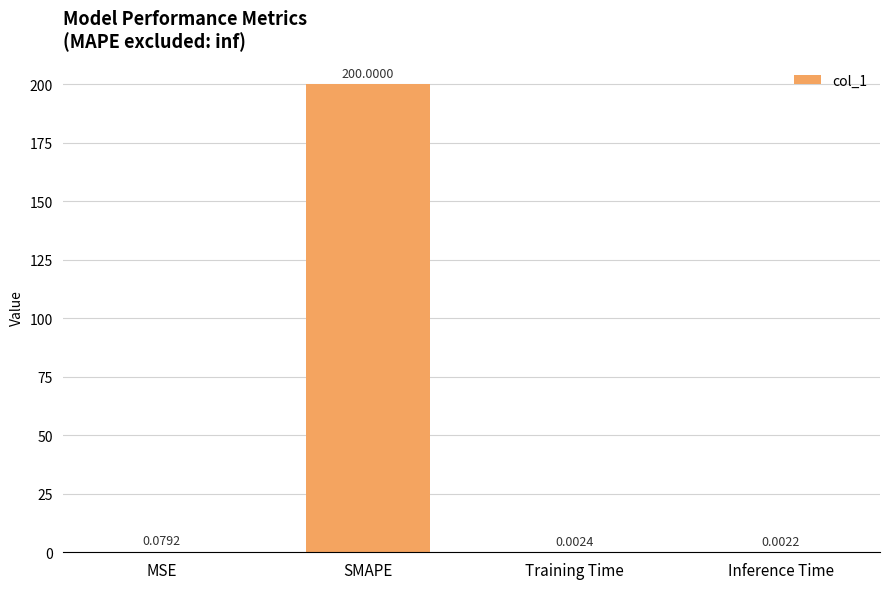

What is the change in value from MSE to SMAPE?

+199.9